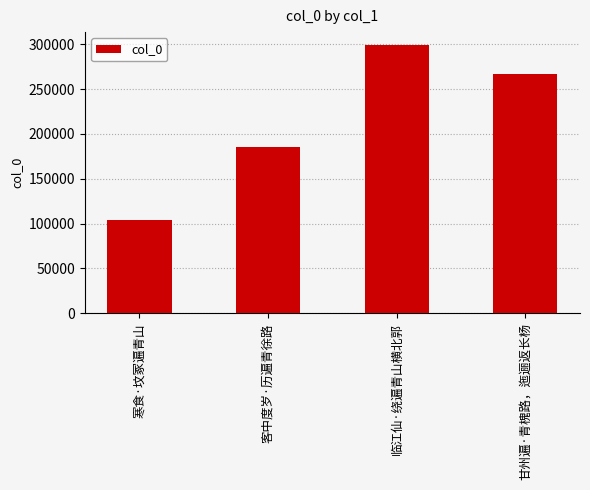

Is it true that the value at 临江仙·绕遍青山横北郭 is 298497?

True